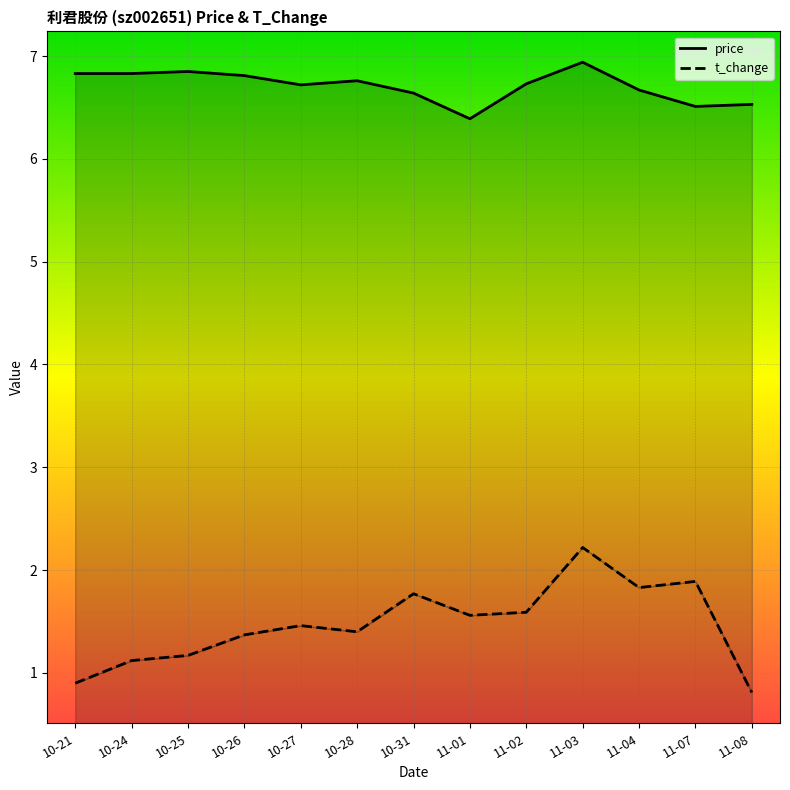

Where is the first local minimum for t_change?

10-28